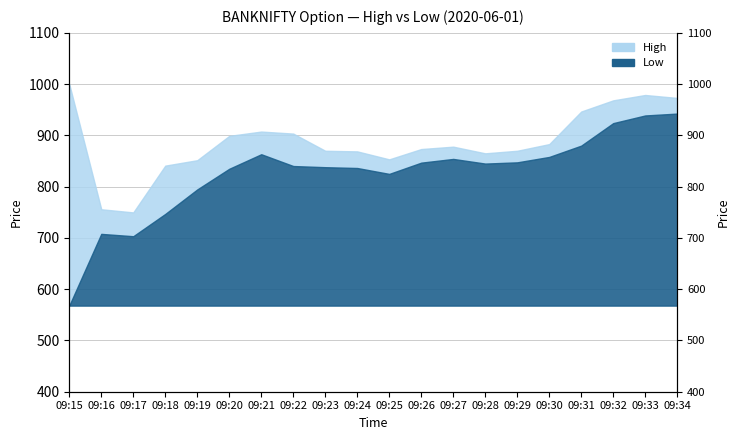

True or false: Low has a value of 854.0 at 09:27.

True